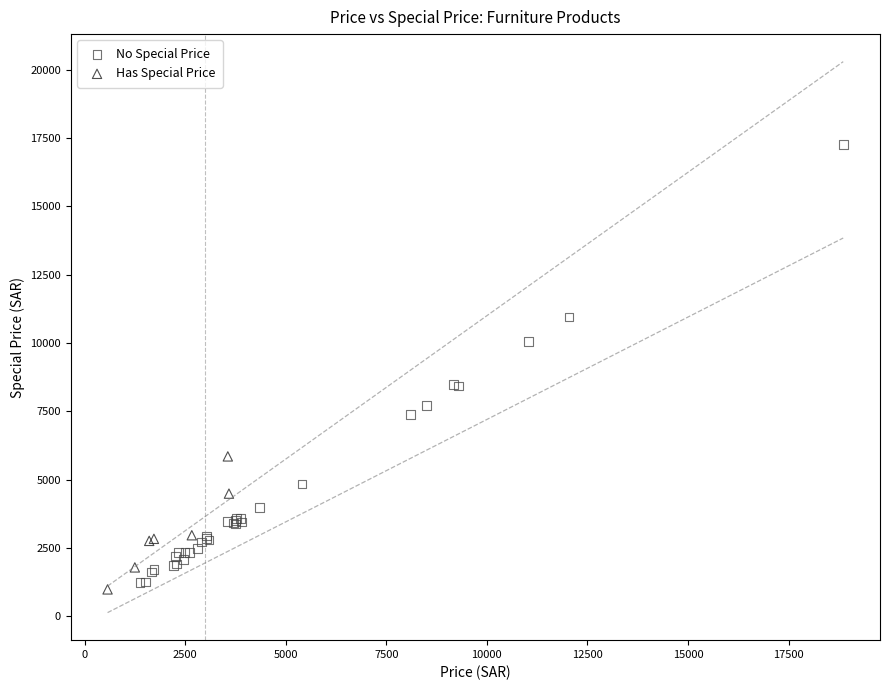

Which series reaches the maximum Y coordinate?

No Special Price